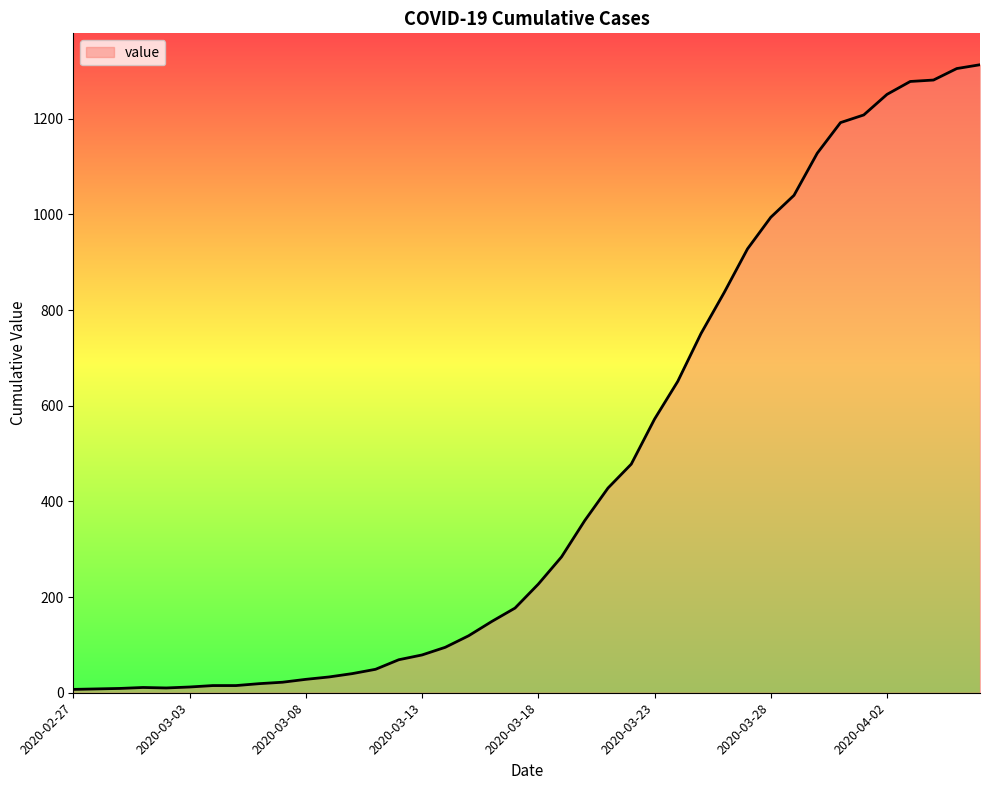

What is the maximum value shown in the chart?

1313